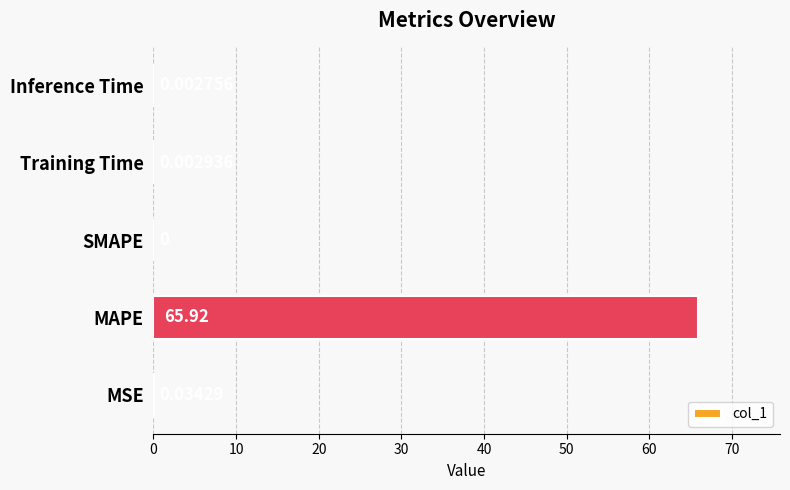

At which label is the value closest to 32?

MSE